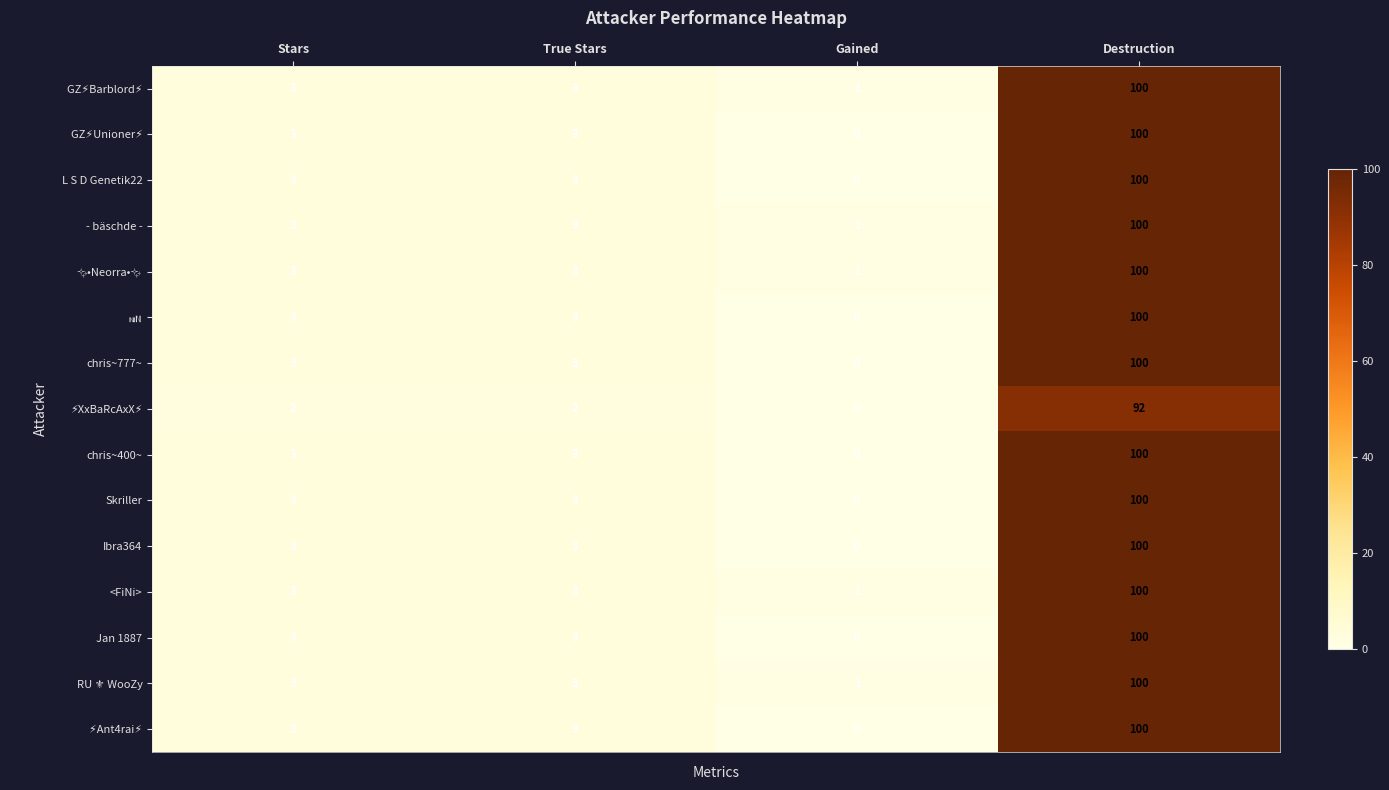

What is the difference between the maximum and minimum values in the Ibra364 series?

100